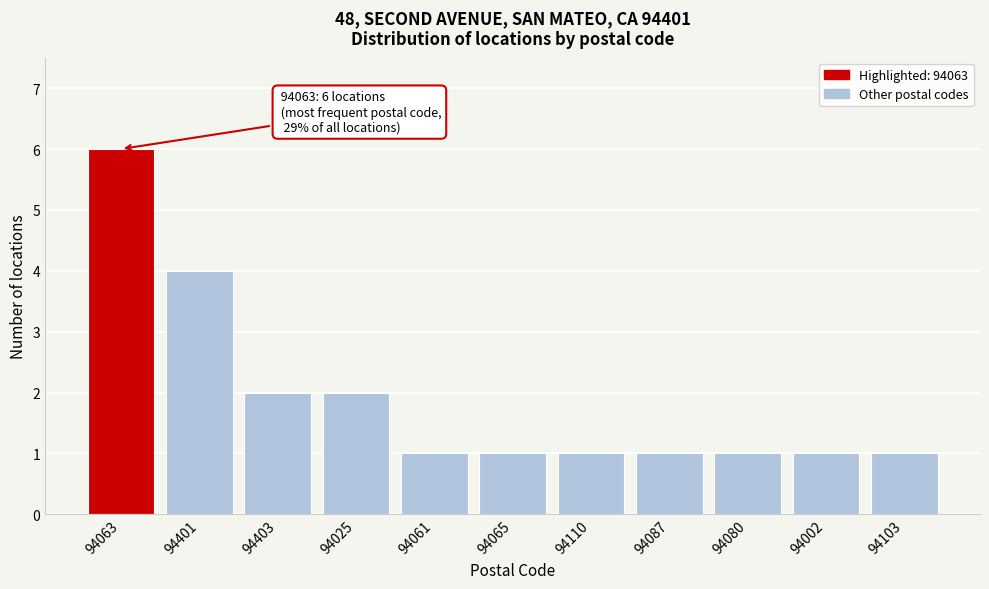

Reading right to left, extract all data points from this chart.

1	1	1	1	1	1	1	2	2	4	6